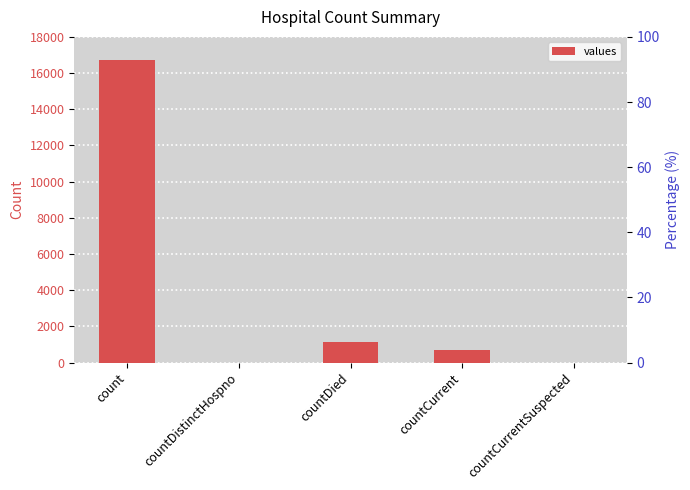

What is the maximum value shown in the chart?

16729